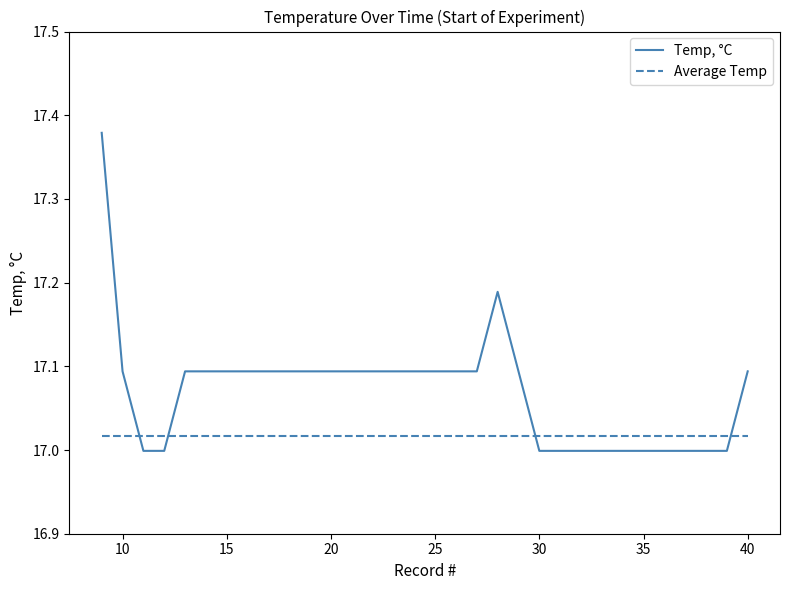

Which series has the largest total across all categories?

Temp, °C